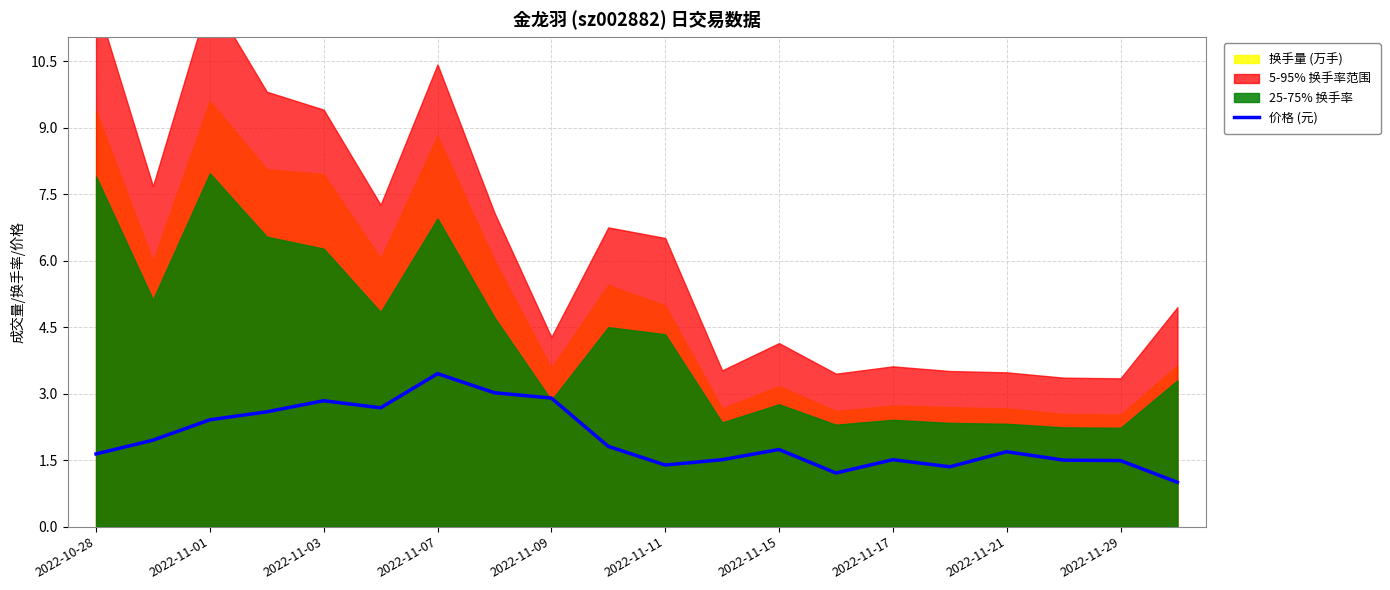

The value at 2022-10-28 is 1.6. True or false?

True